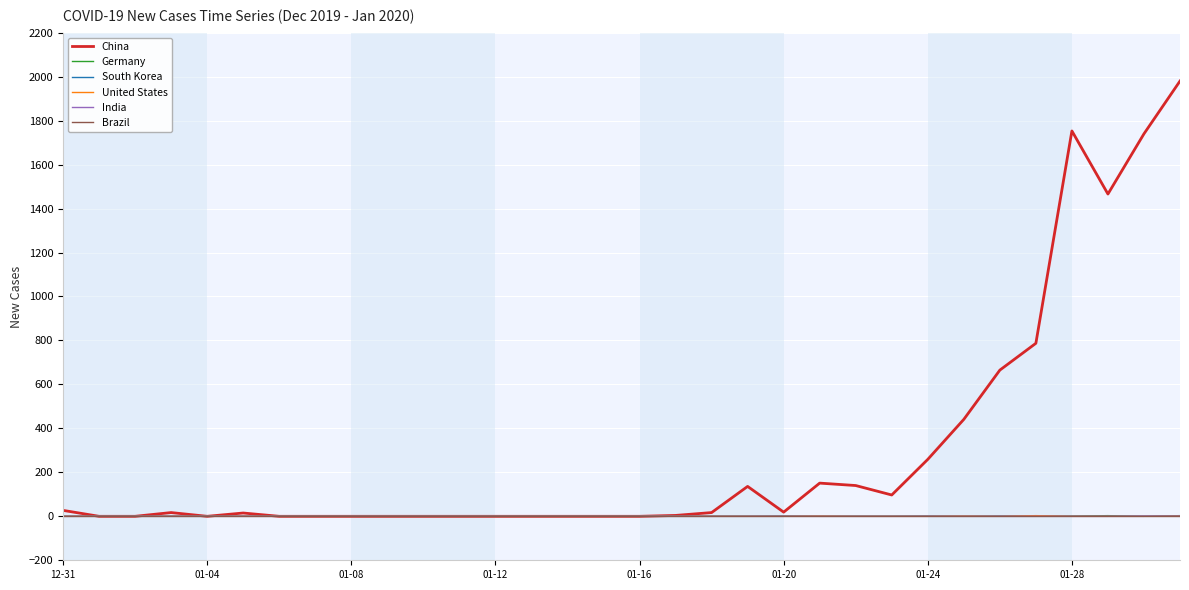

What is the maximum value shown in the chart?

1980